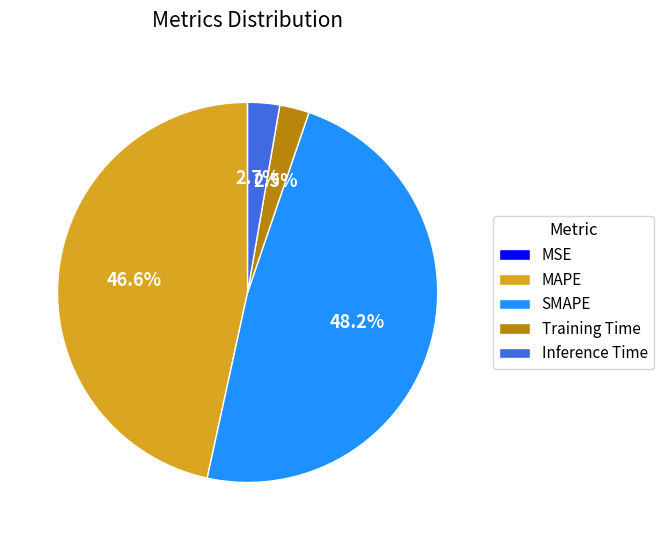

What is the largest slice in the pie chart?

SMAPE